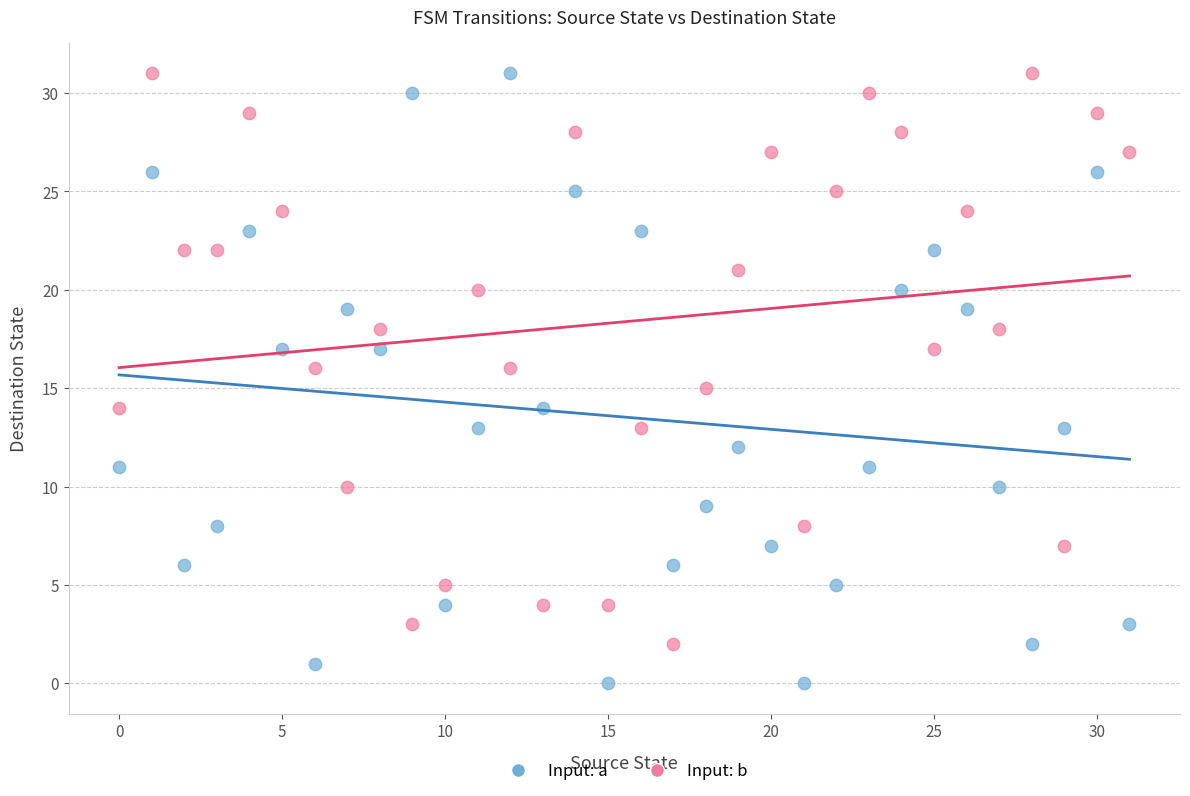

Which series reaches the minimum Y coordinate?

Input: a